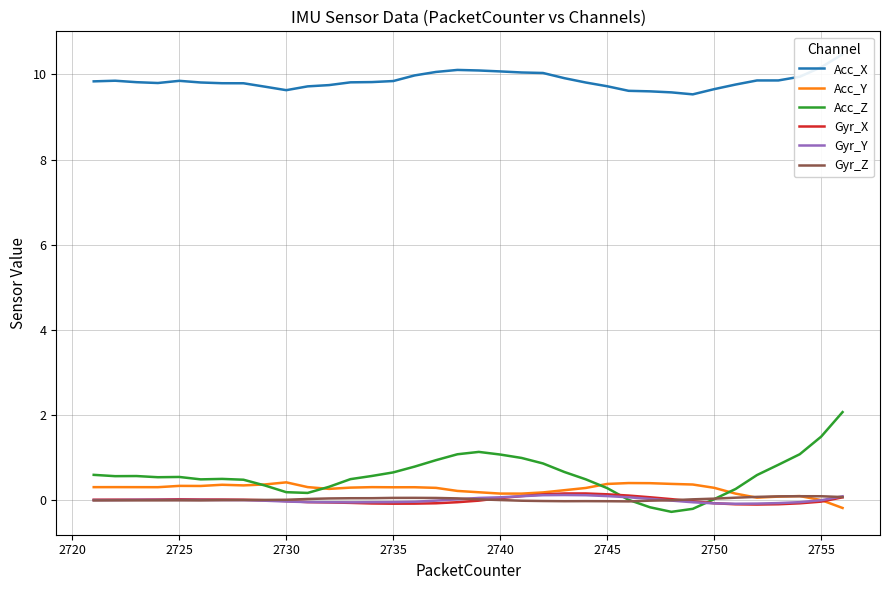

Which series has the widest spread of values?

Acc_Z